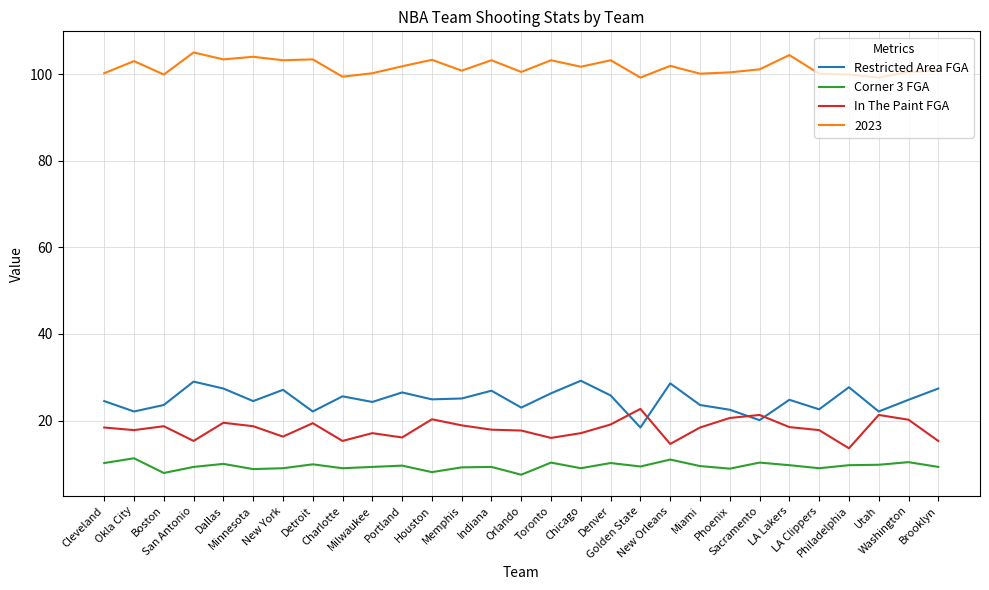

How many interior local peaks does the Restricted Area FGA series have?

9